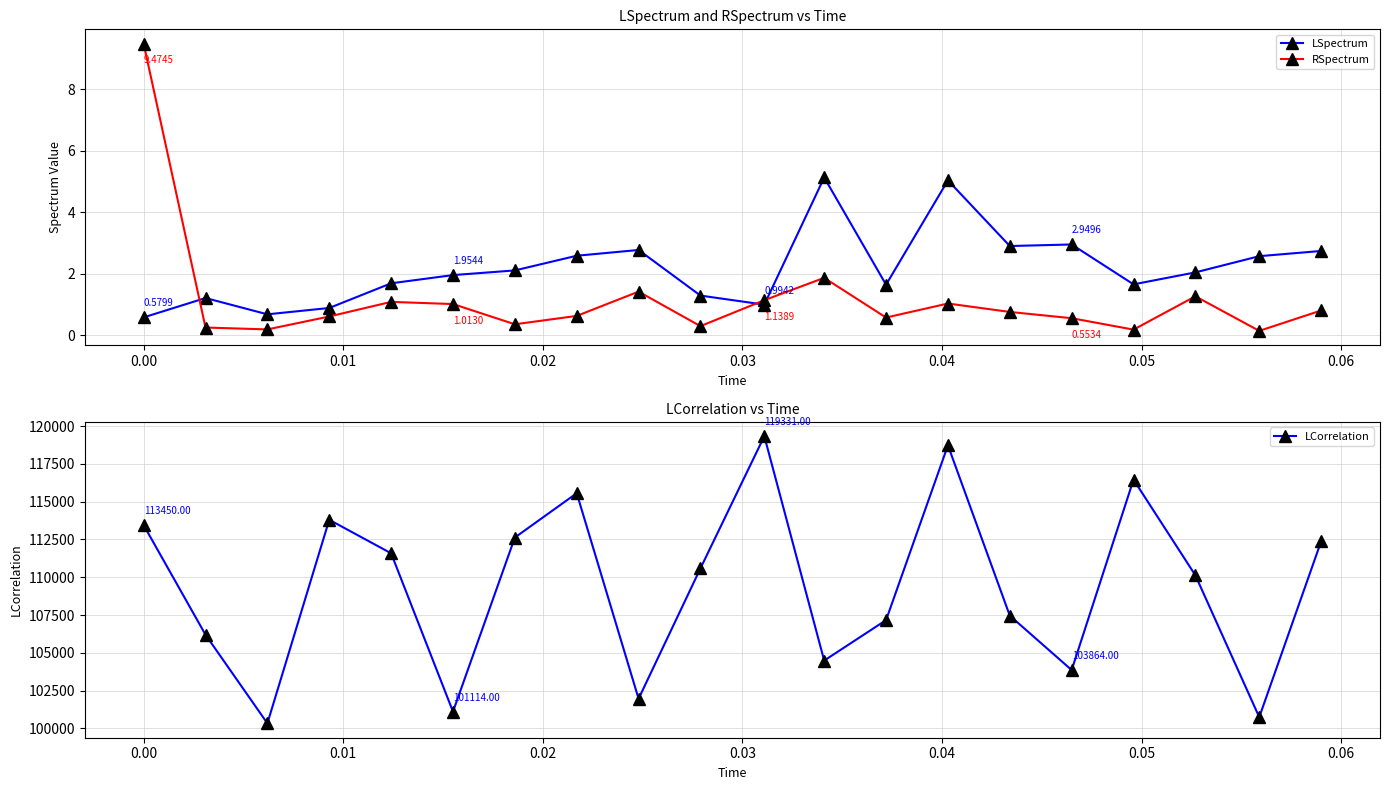

True or false: LSpectrum has more than 0 interior local peaks.

True